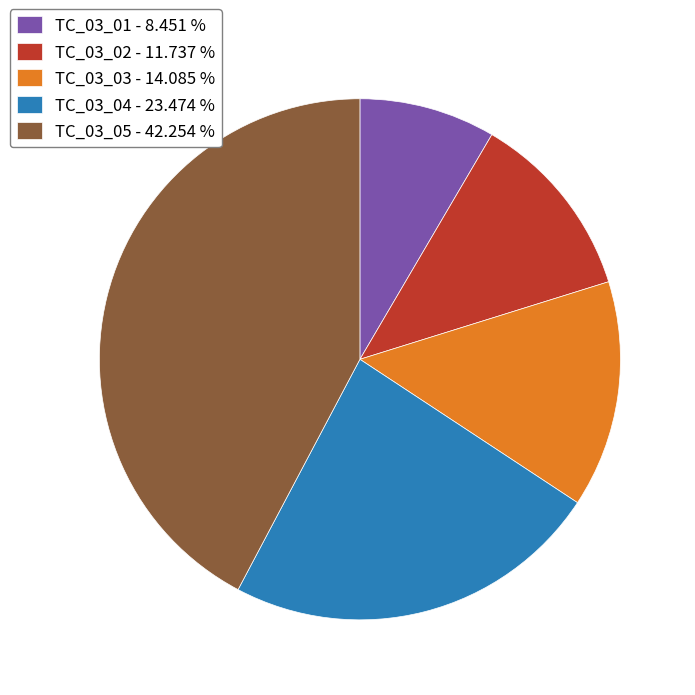

Approximately how many times larger is the value at TC_03_05 - 42.254 % compared to TC_03_01 - 8.451 %?

5.0